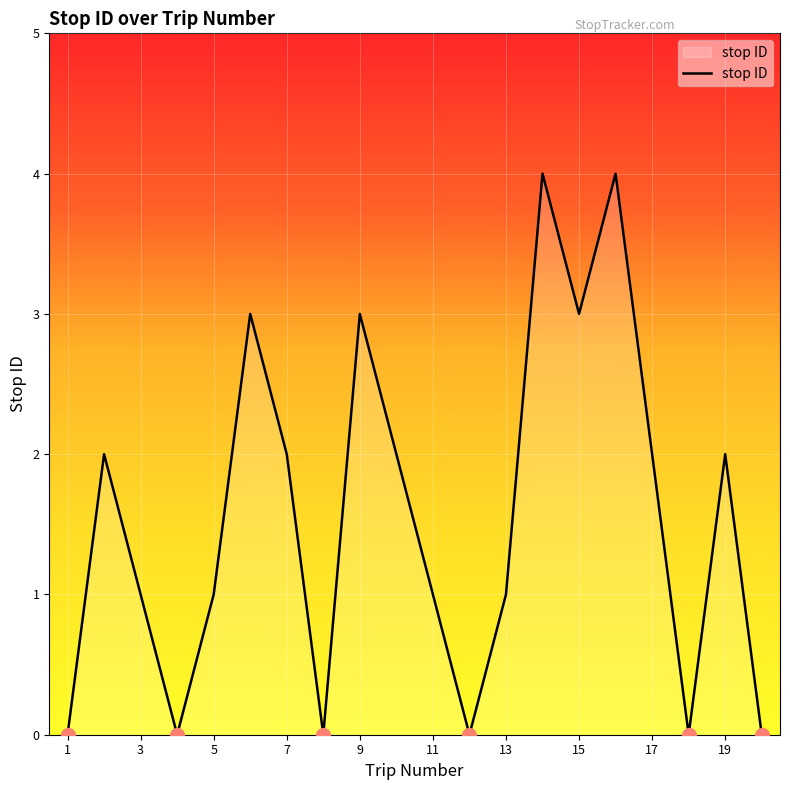

What is the maximum value shown in the chart?

4